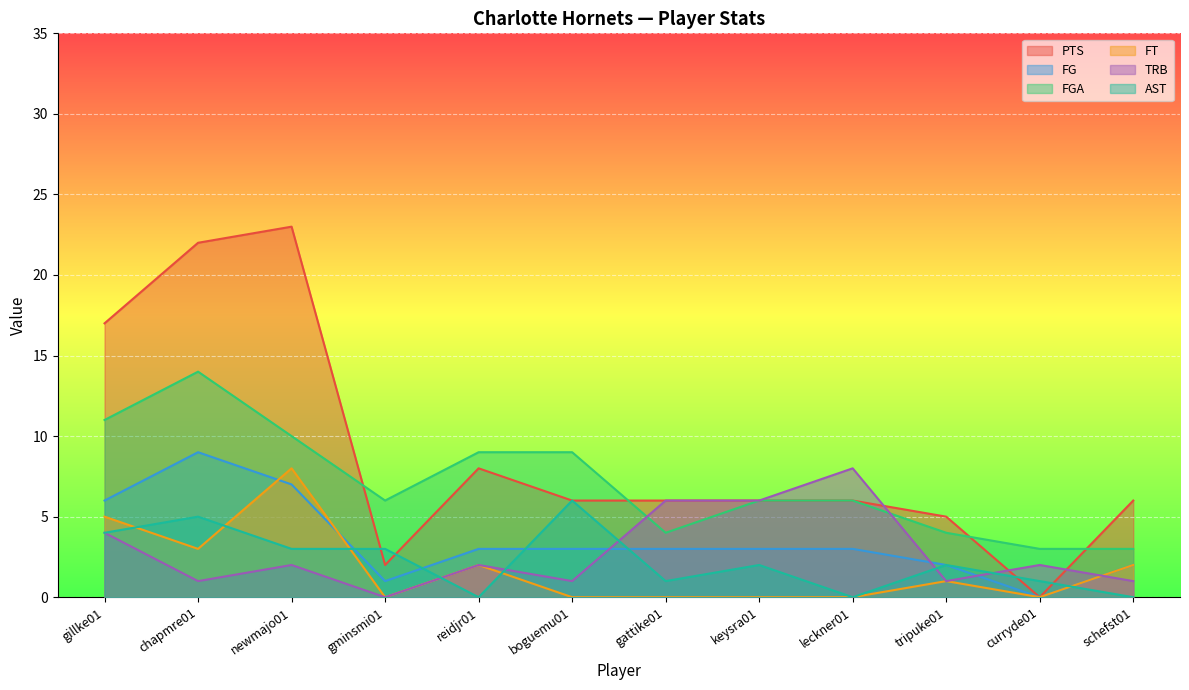

Between gillke01 and newmajo01, which series saw the biggest shift?

PTS